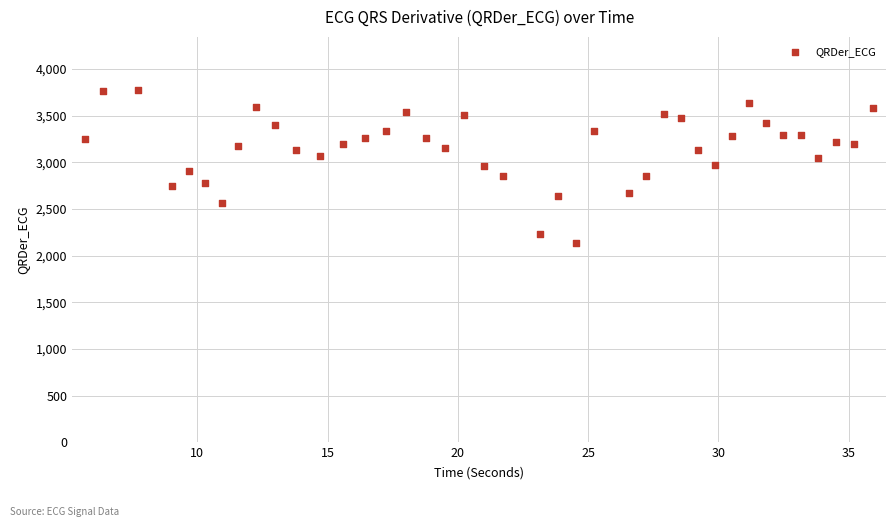

What is the range of Y values (max minus min)?

1645.9